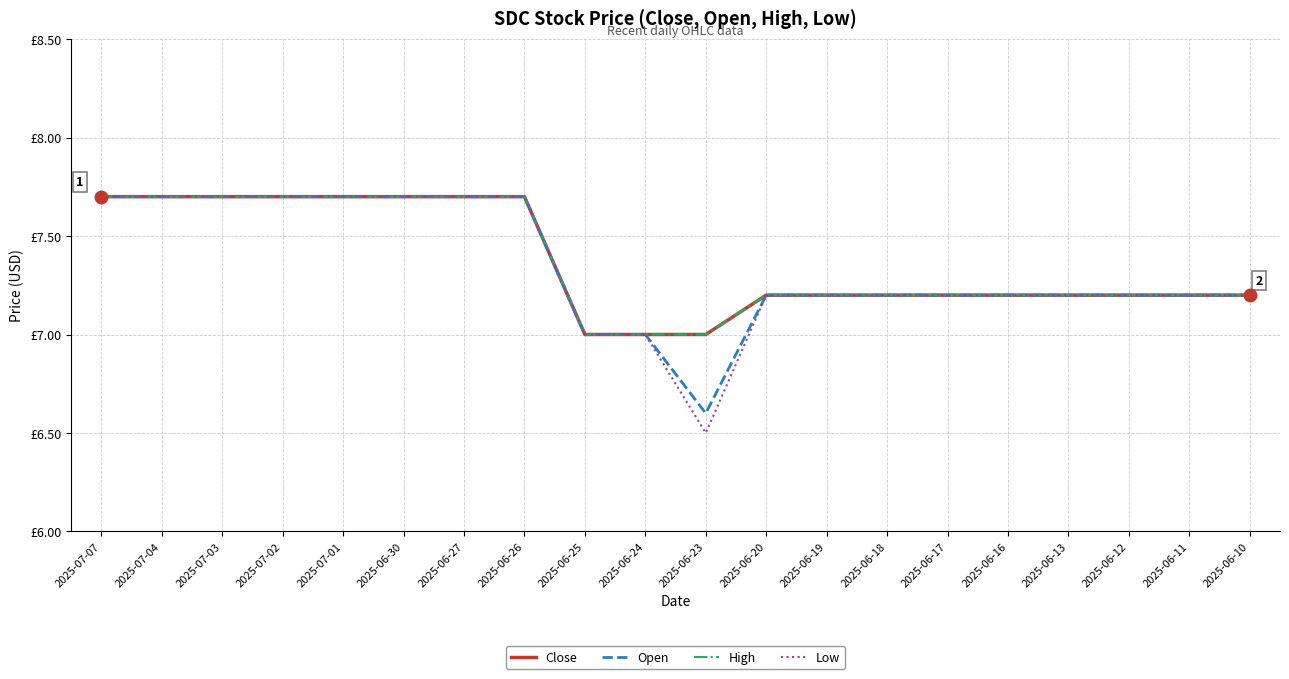

Does the chart have visible grid lines?

Yes